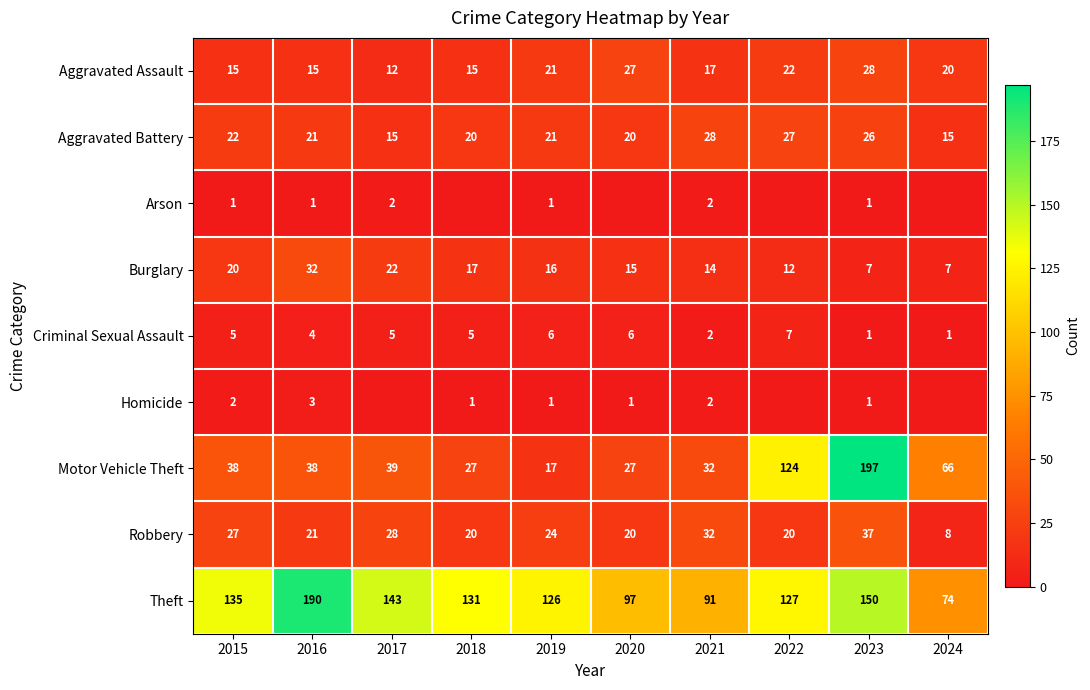

The value of Motor Vehicle Theft at 2018 is 18. True or false?

False